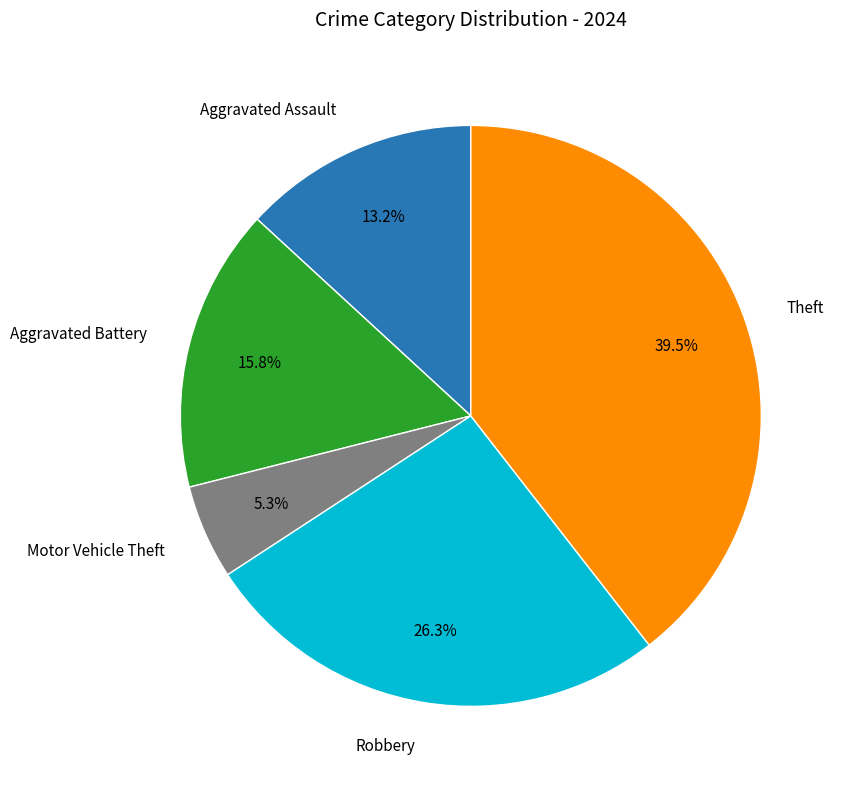

Does any single category account for the majority?

No